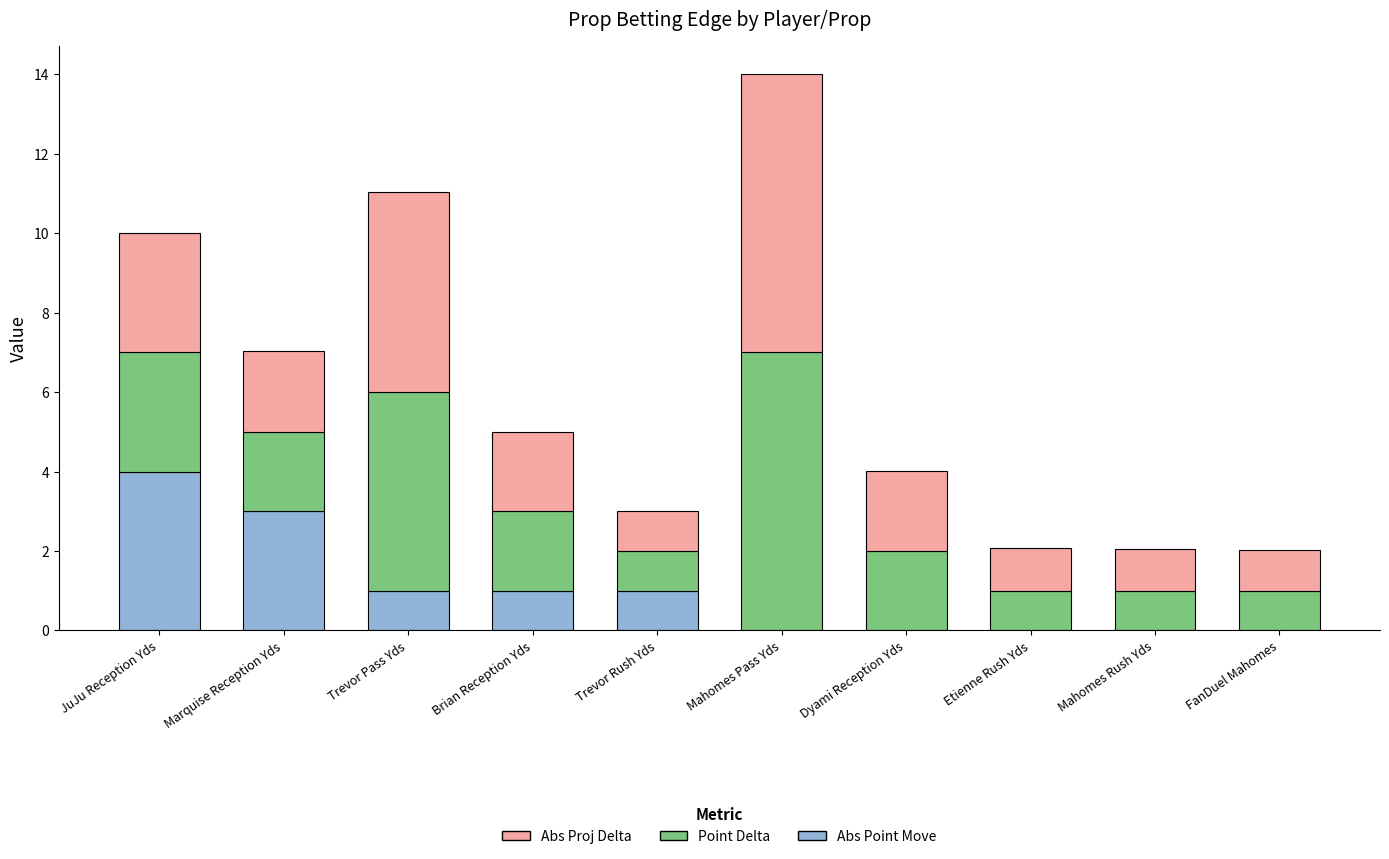

At which category is the sum across all series the highest?

Mahomes Pass Yds